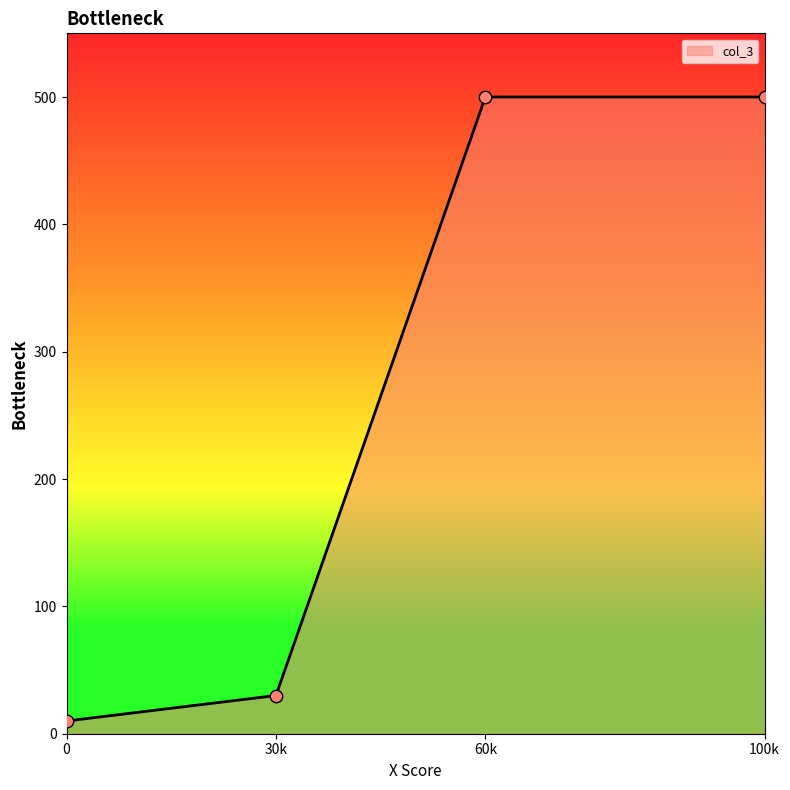

What is the maximum value shown in the chart?

500